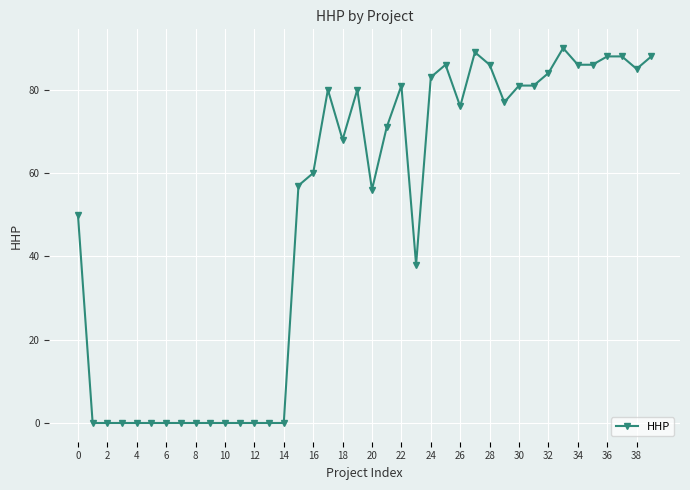

True or false: there are more than 2 points higher than both neighbors.

True